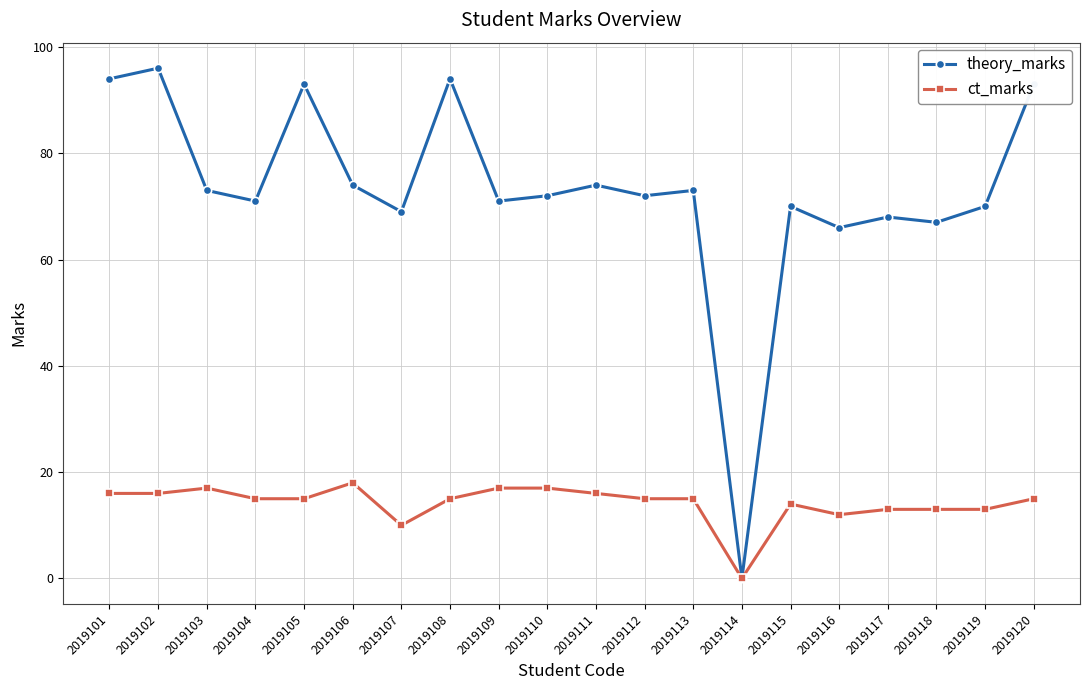

How many series are shown in this chart?

2